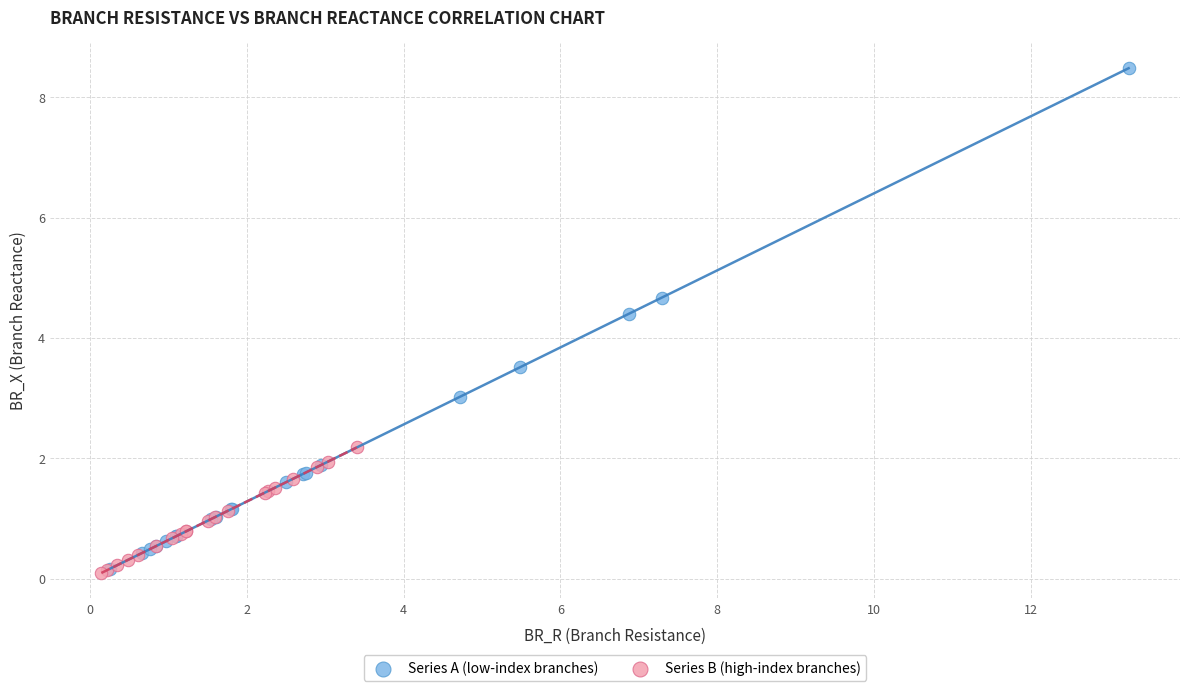

What are all the series names shown in the legend?

Series A (low-index branches), Series B (high-index branches)